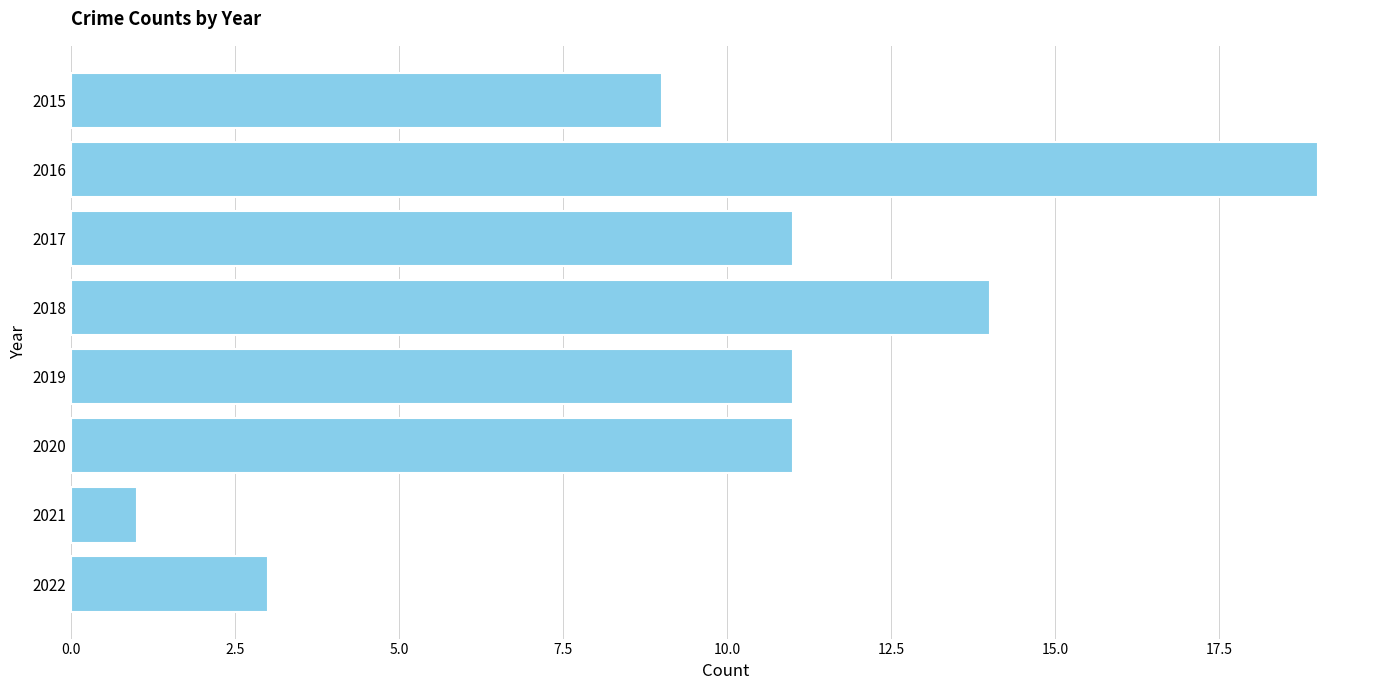

The value at 2017 is 11. True or false?

True